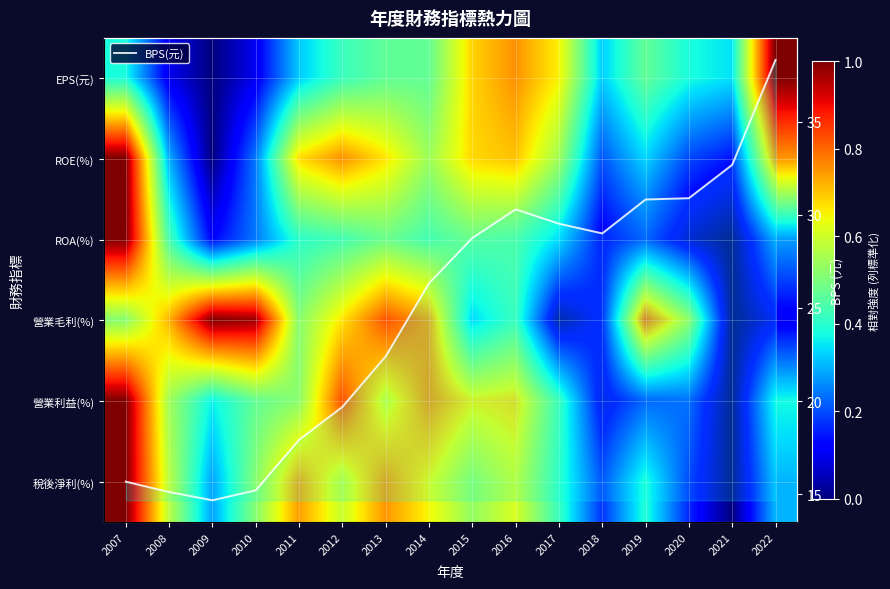

Is it true that EPS(元) equals 0.1 at 2010?

False